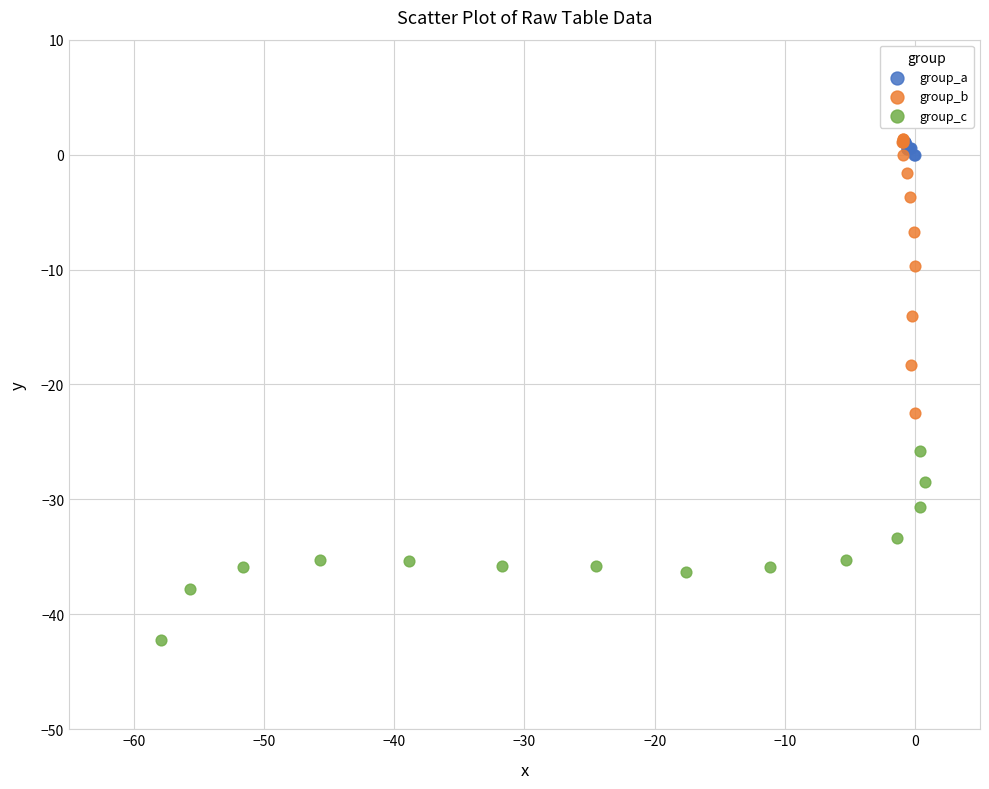

Which series contains the lowest Y value?

group_c